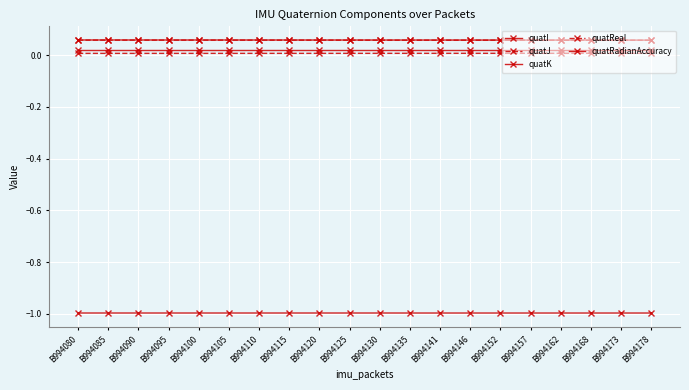

How many lines are shown in the chart?

5